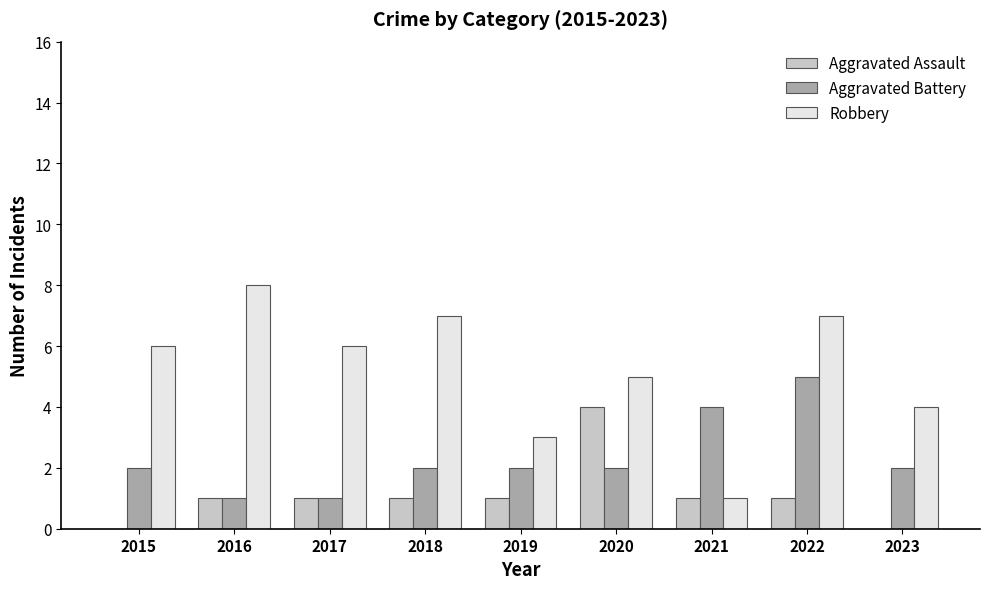

What is the average value of the Robbery series?

5